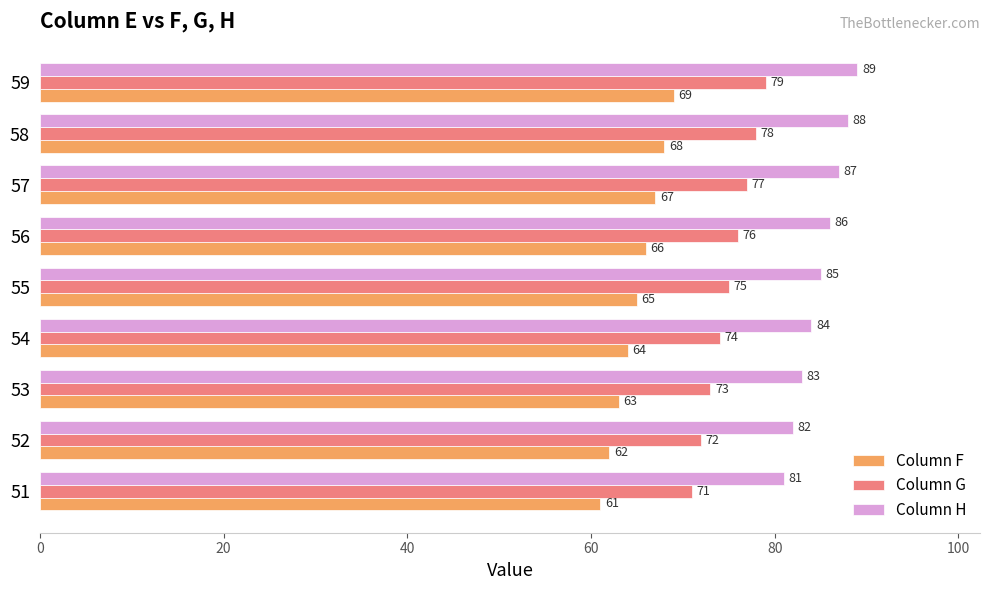

Rank the series at 54 from highest to lowest value.

Column H, Column G, Column F